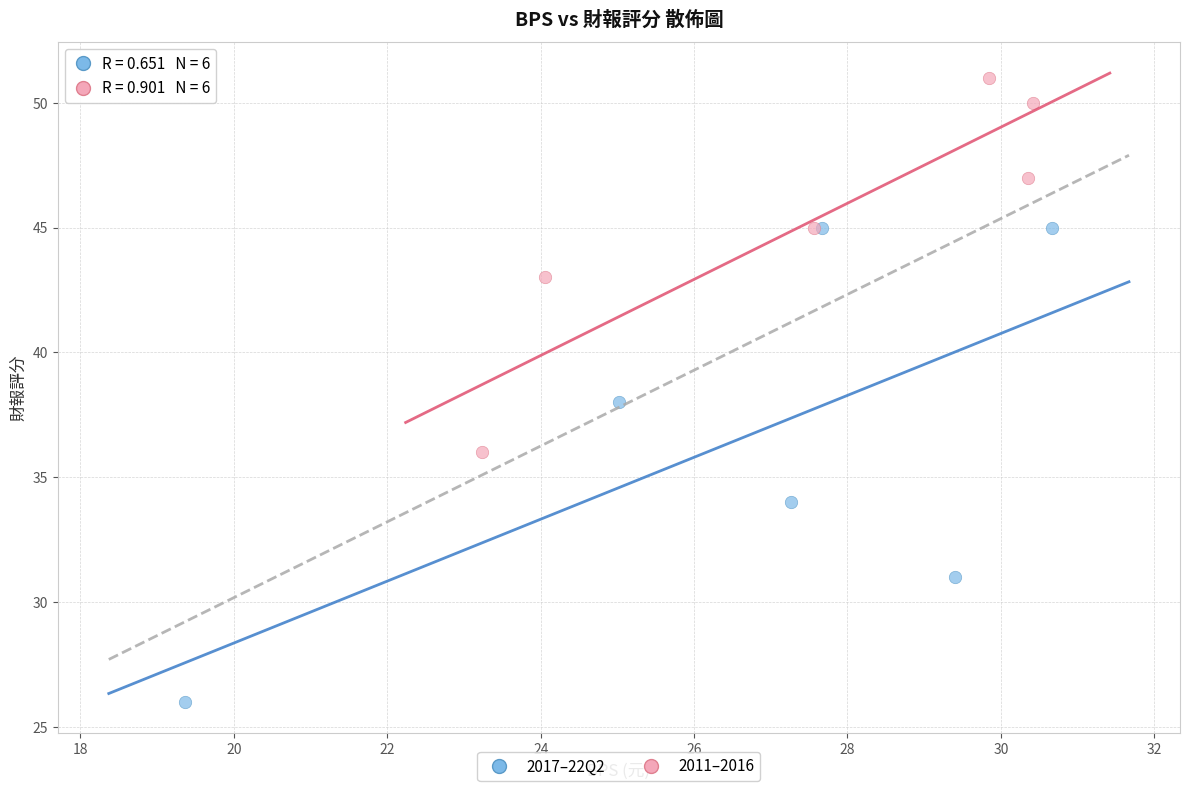

Which series has the largest Y range (max minus min)?

2017–22Q2